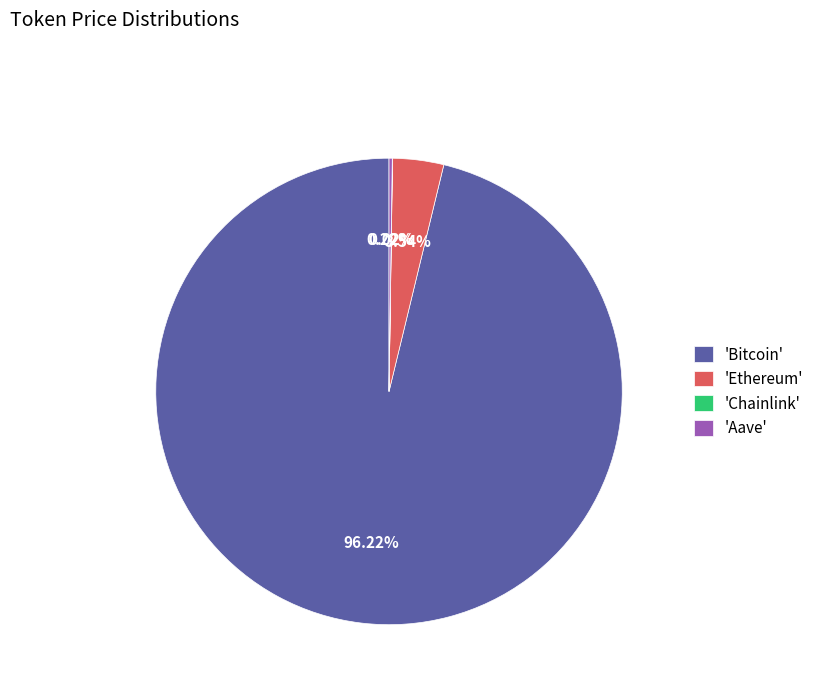

Which category accounts for the majority?

'Bitcoin'